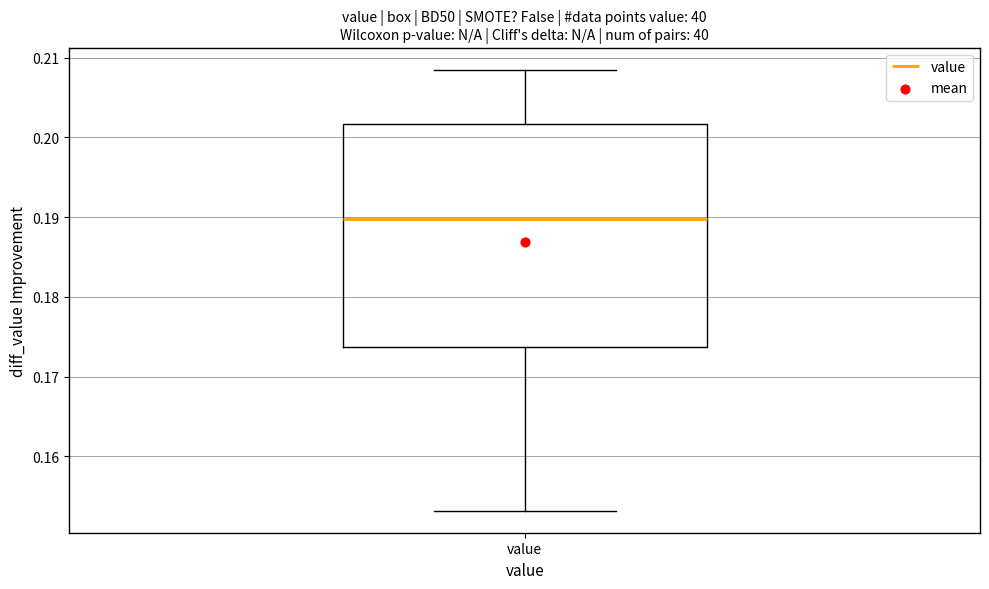

Transcribe this box plot: give where the median line is, the range the box spans, and where the two whiskers end, as read against the y-axis. The values are not printed on the chart, so give them approximately, as read against the axis.

median 0.190, box 0.174 to 0.202, whiskers 0.153 to 0.208